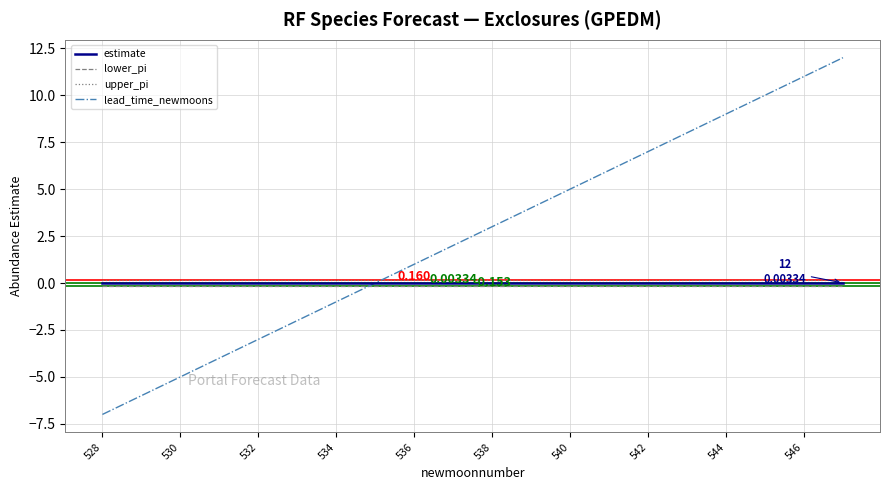

Which series has the largest total across all categories?

lead_time_newmoons